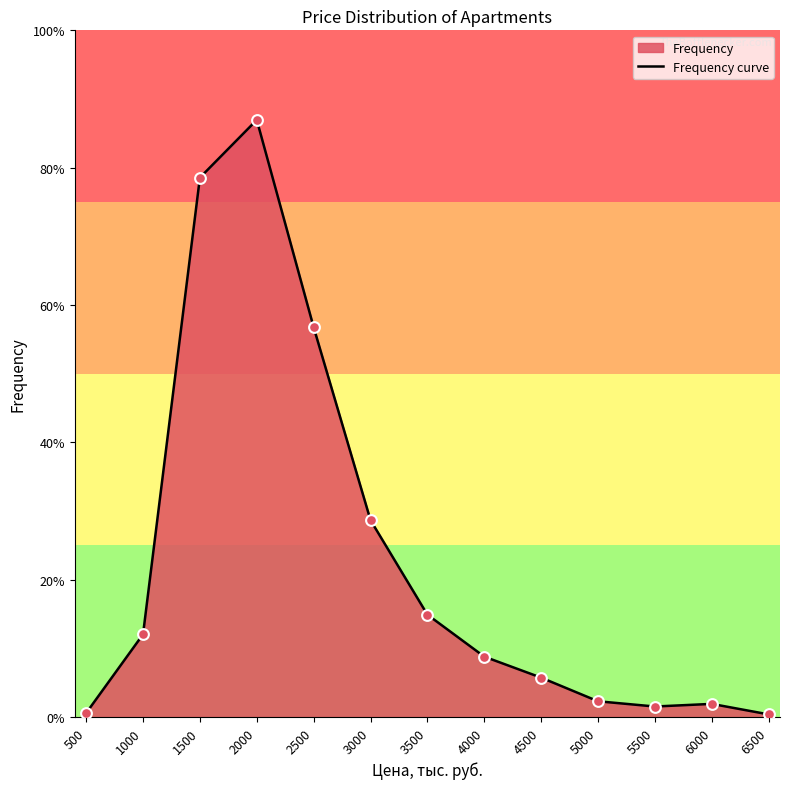

Approximately how many times larger is the value at 2000 compared to 4000?

9.9